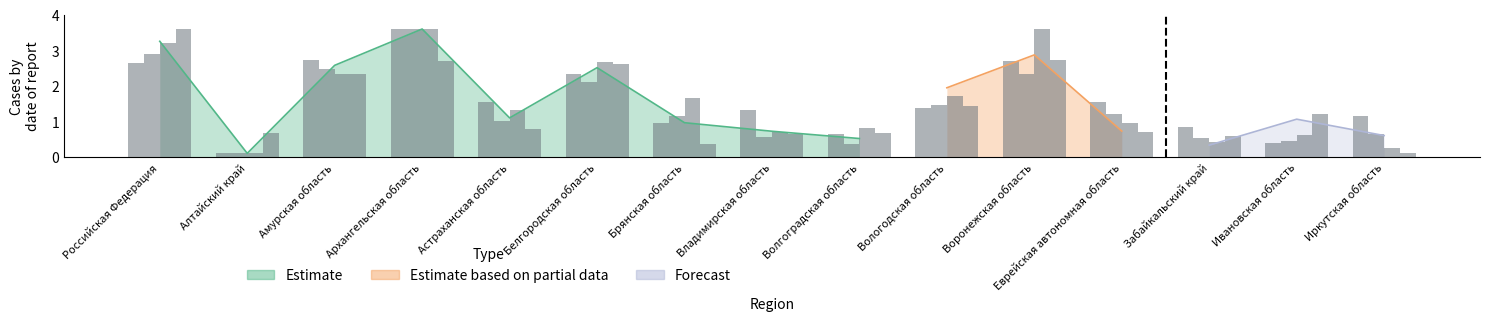

What is the difference between the maximum and minimum values?

3.5